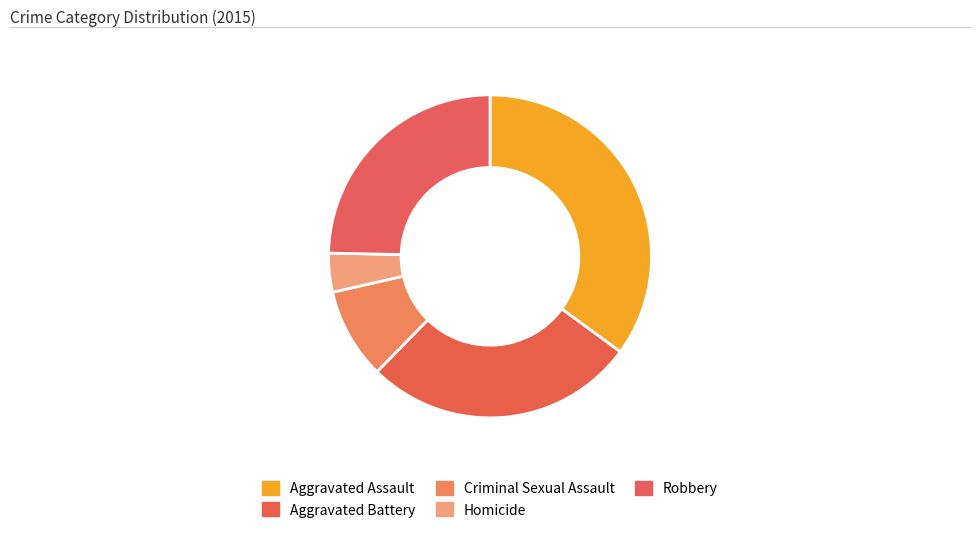

Between Robbery and Aggravated Battery, which is larger?

Aggravated Battery